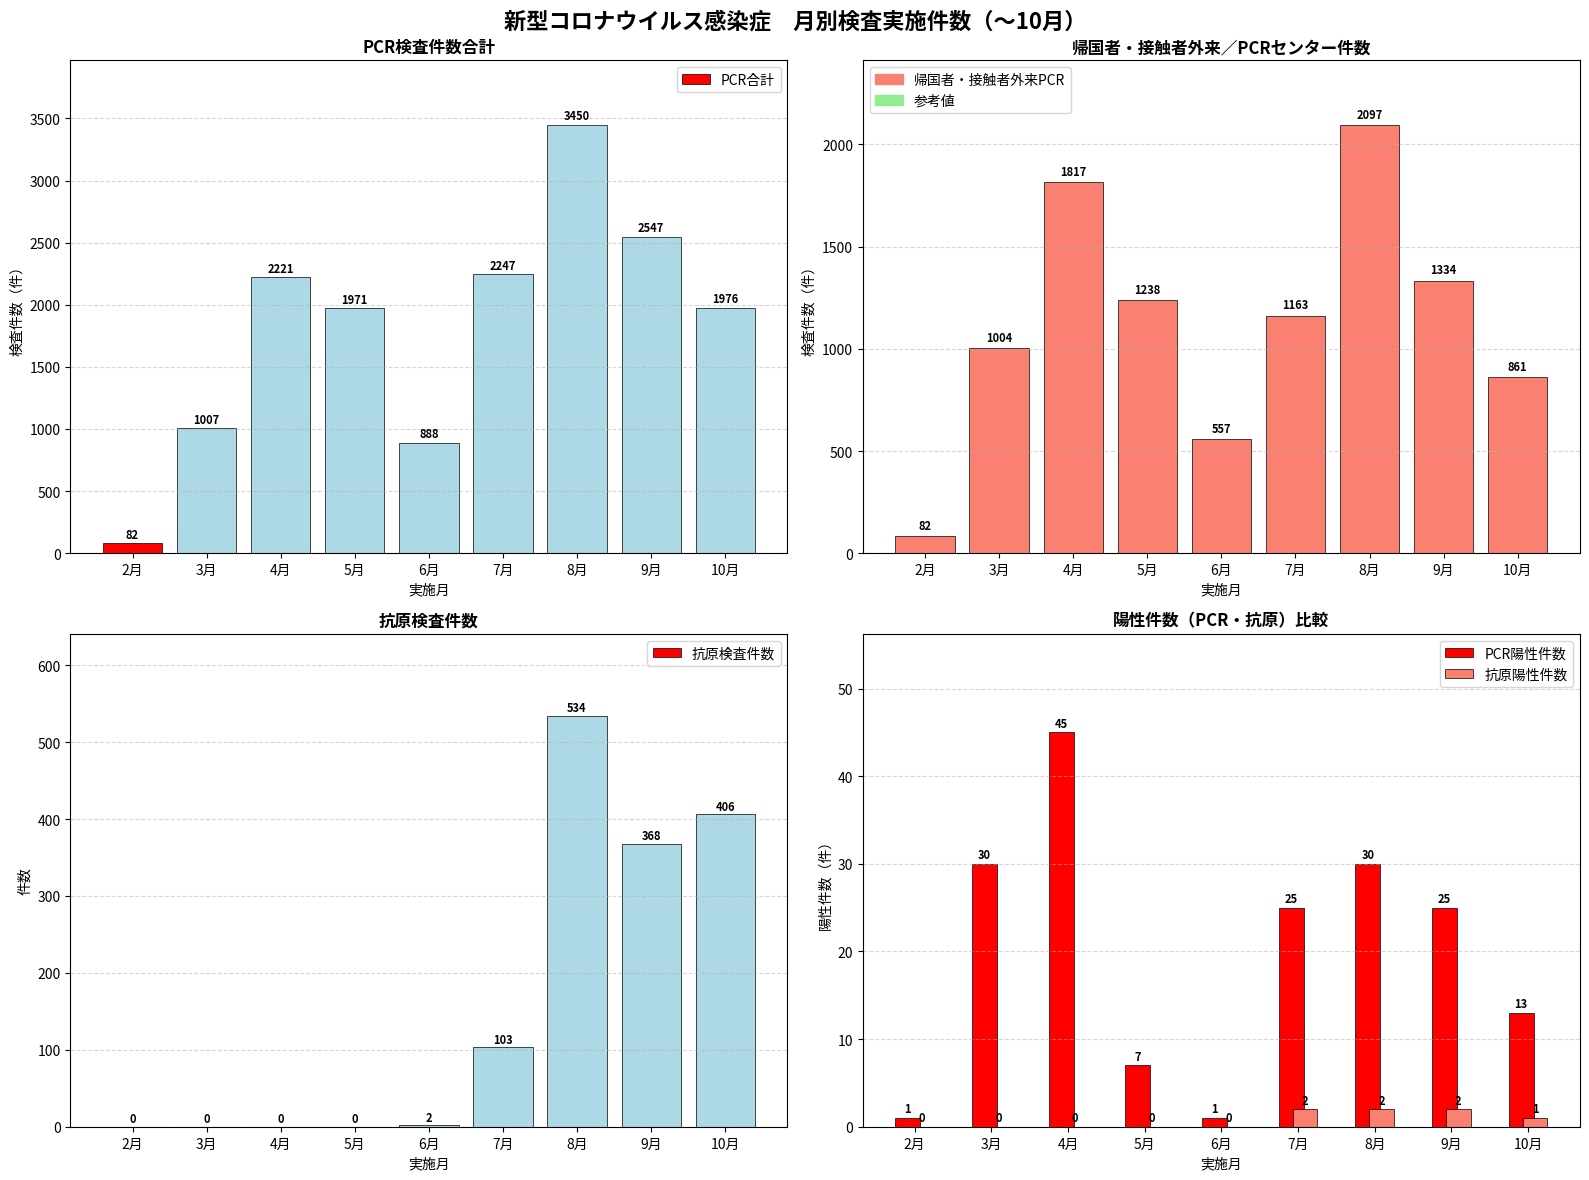

What is the label of the 5th bar from the left?

6月